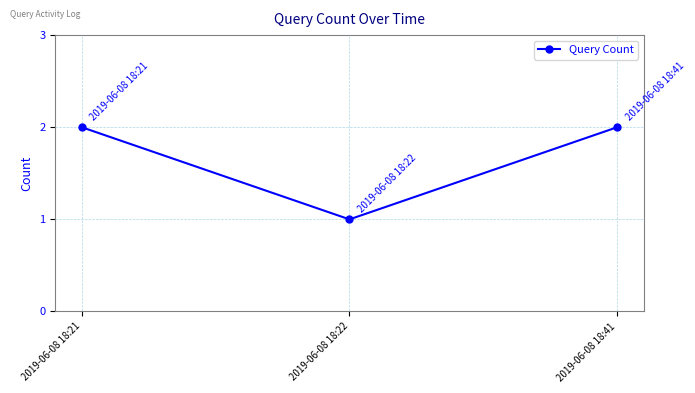

Which label corresponds to the smallest value in the chart?

2019-06-08 18:22